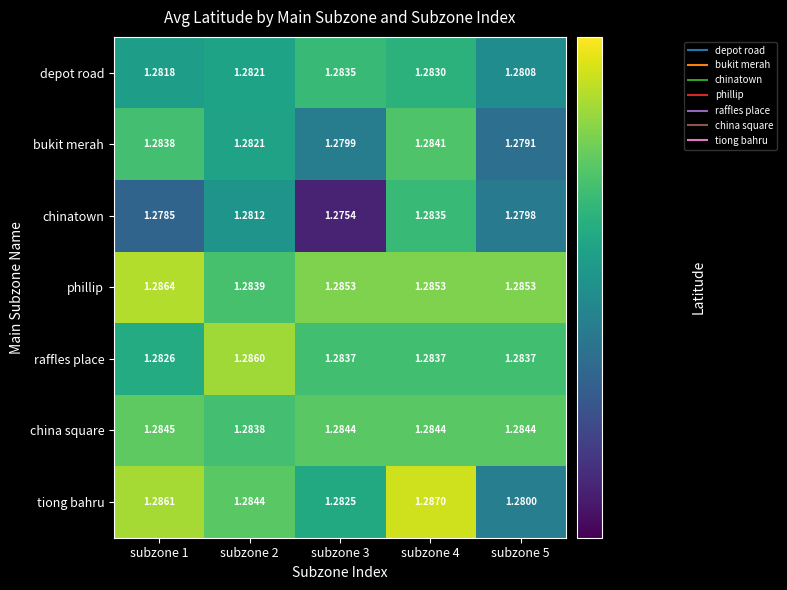

Which series has the largest total across all categories?

phillip